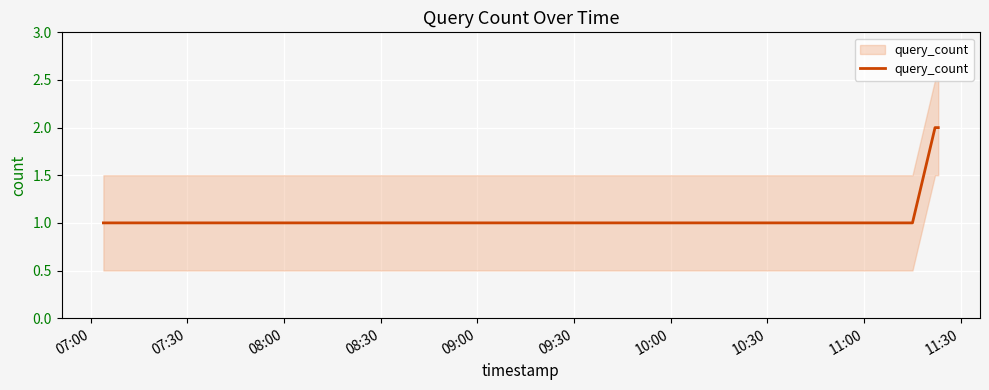

Is it true that the value at 07:00 is 1?

True